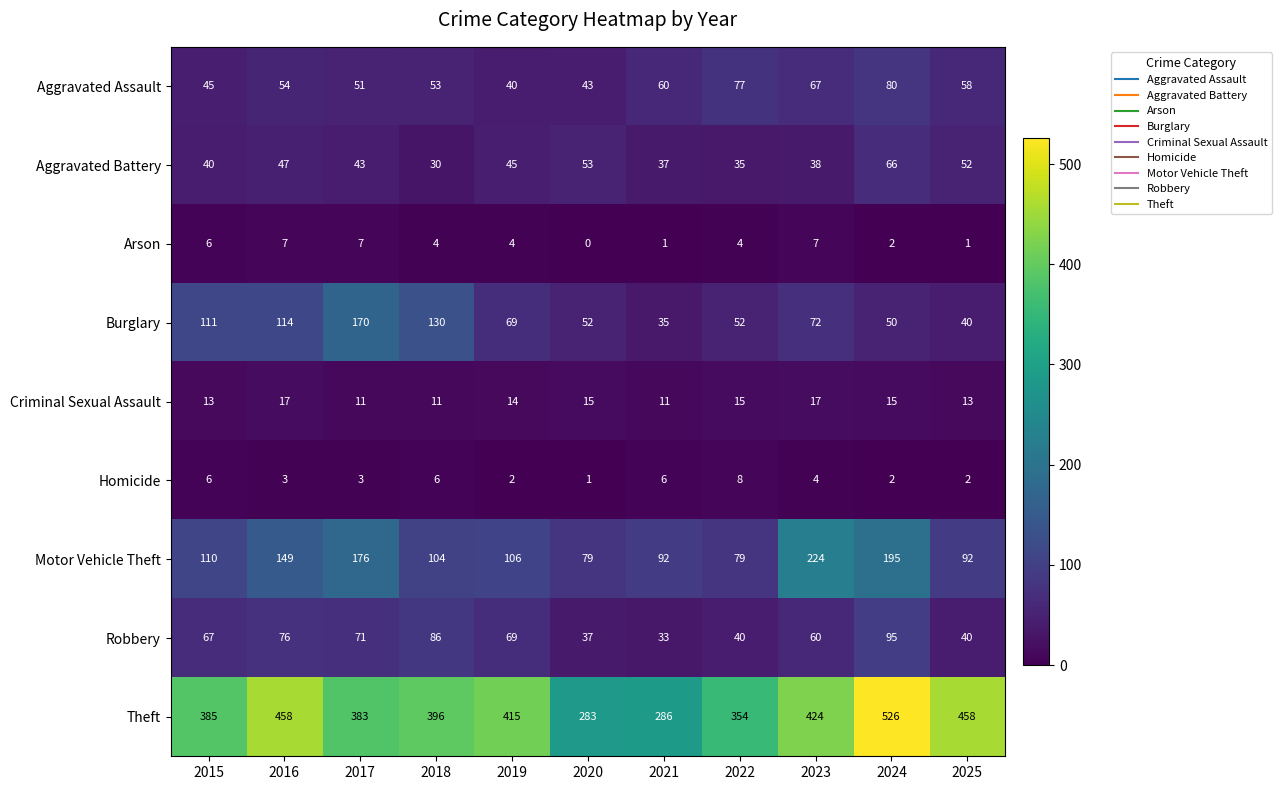

Rank the series at 2018 from lowest to highest value.

Arson, Homicide, Criminal Sexual Assault, Aggravated Battery, Aggravated Assault, Robbery, Motor Vehicle Theft, Burglary, Theft